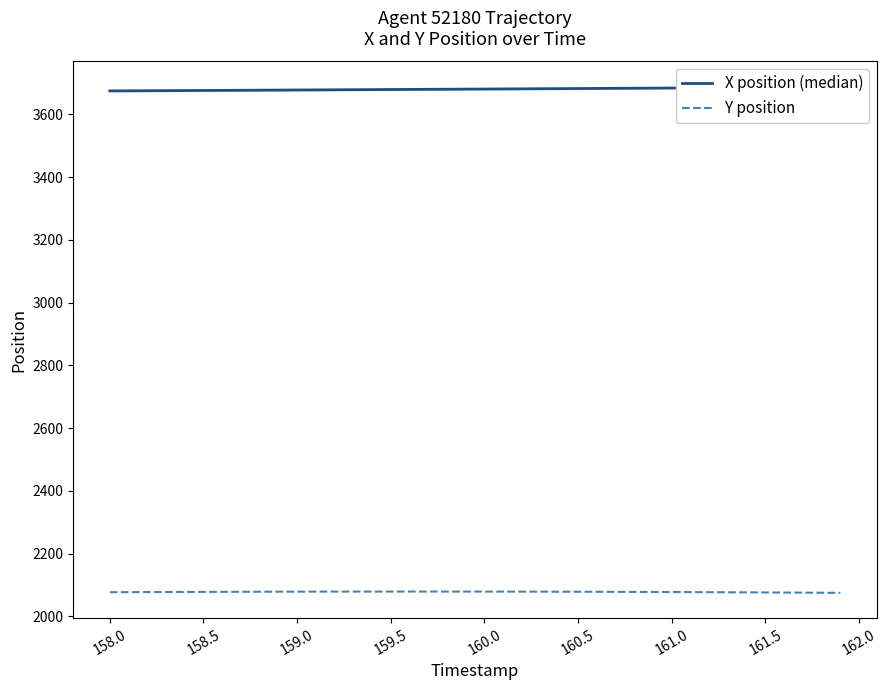

Rank the series by their maximum value, from lowest to highest.

Y position, X position (median)